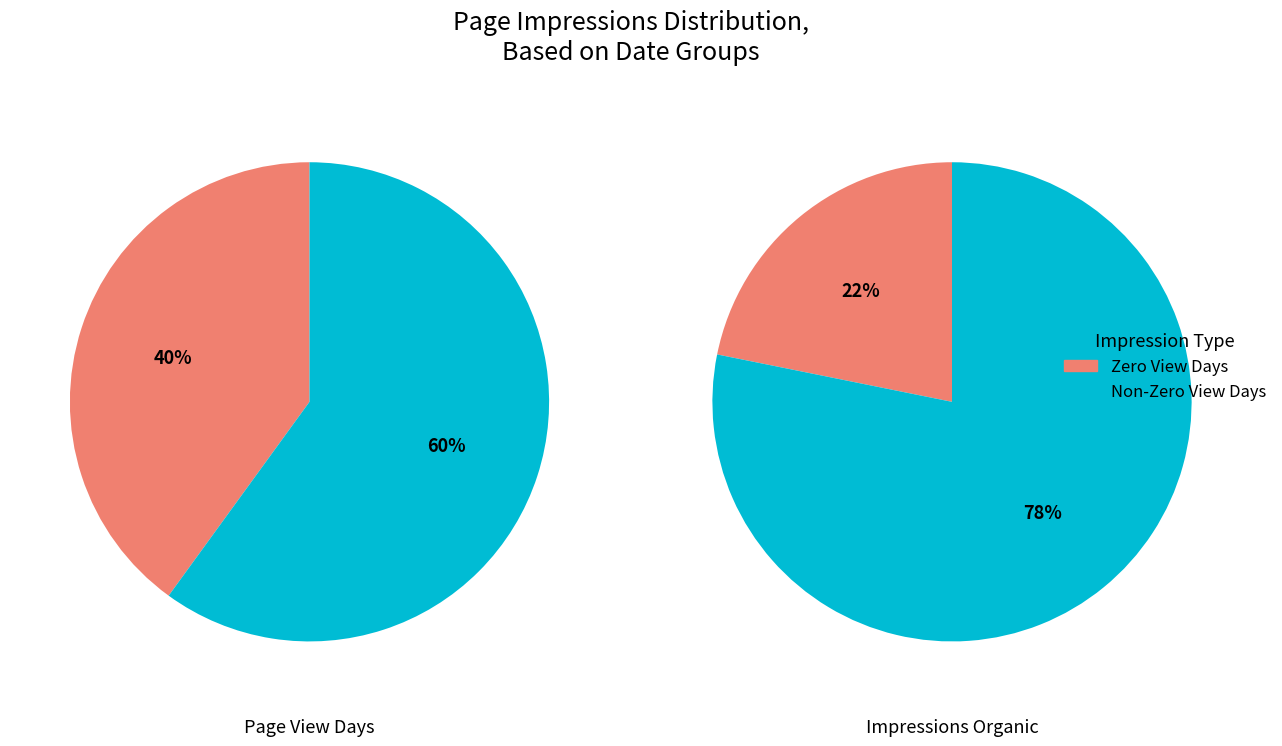

True or false: 2019-02-14 accounts for 37% of the total.

False